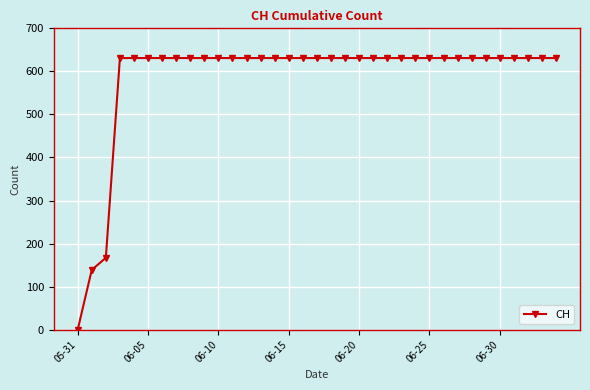

What is the sum of all values?

20498